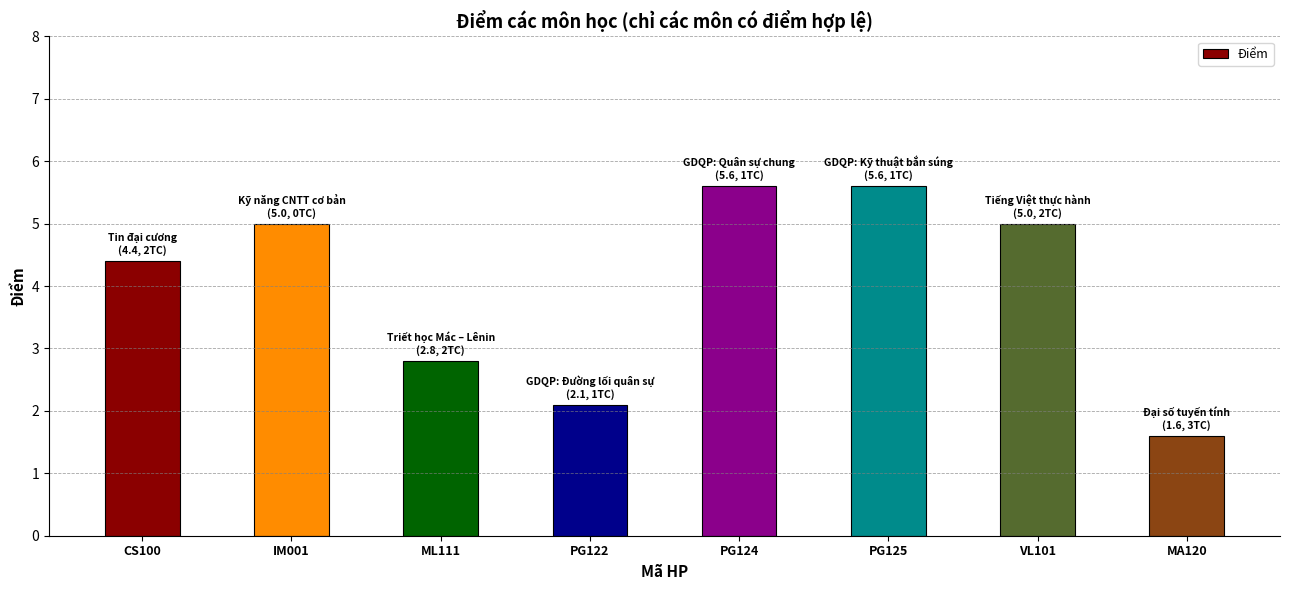

What is the difference between the values at PG124 and VL101?

0.6